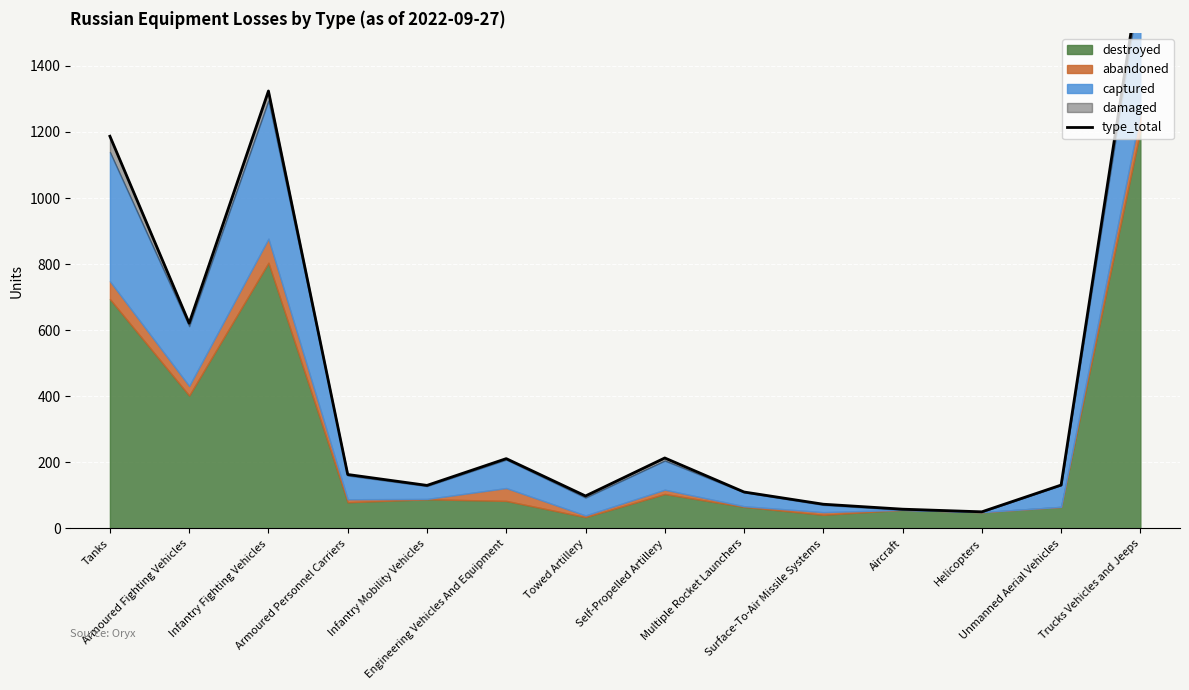

The chart shows a value of 73 at Surface-To-Air Missile Systems. True or false?

True